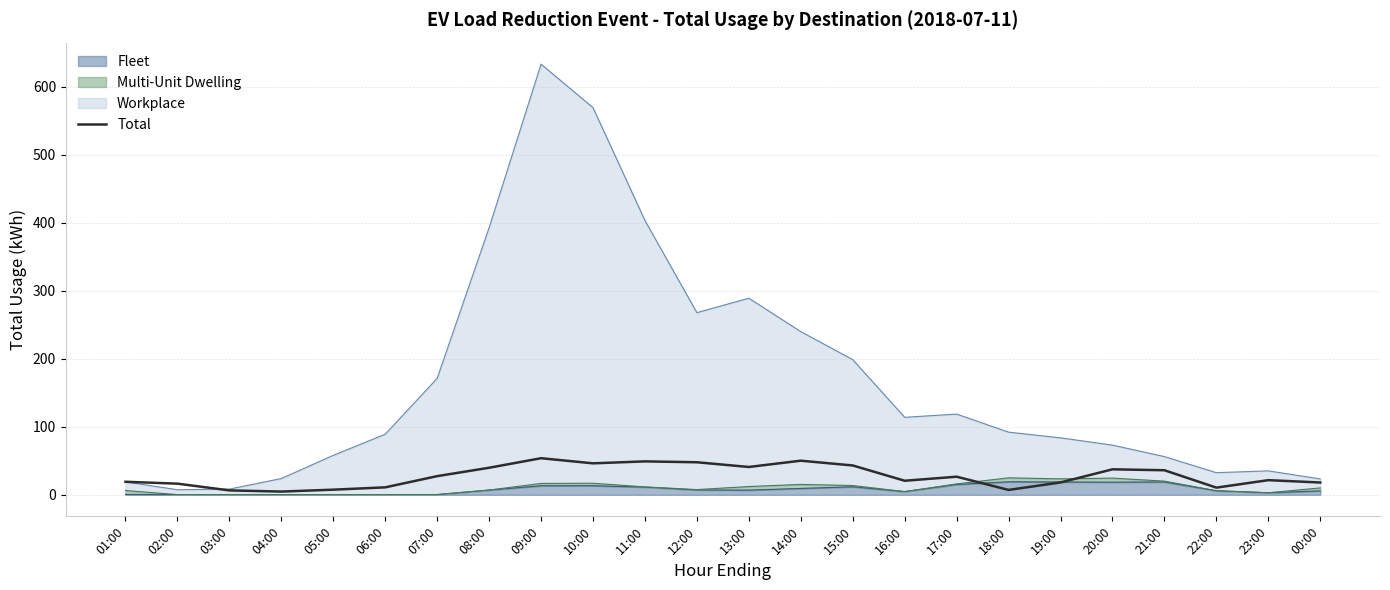

How many data points are less than 26?

12